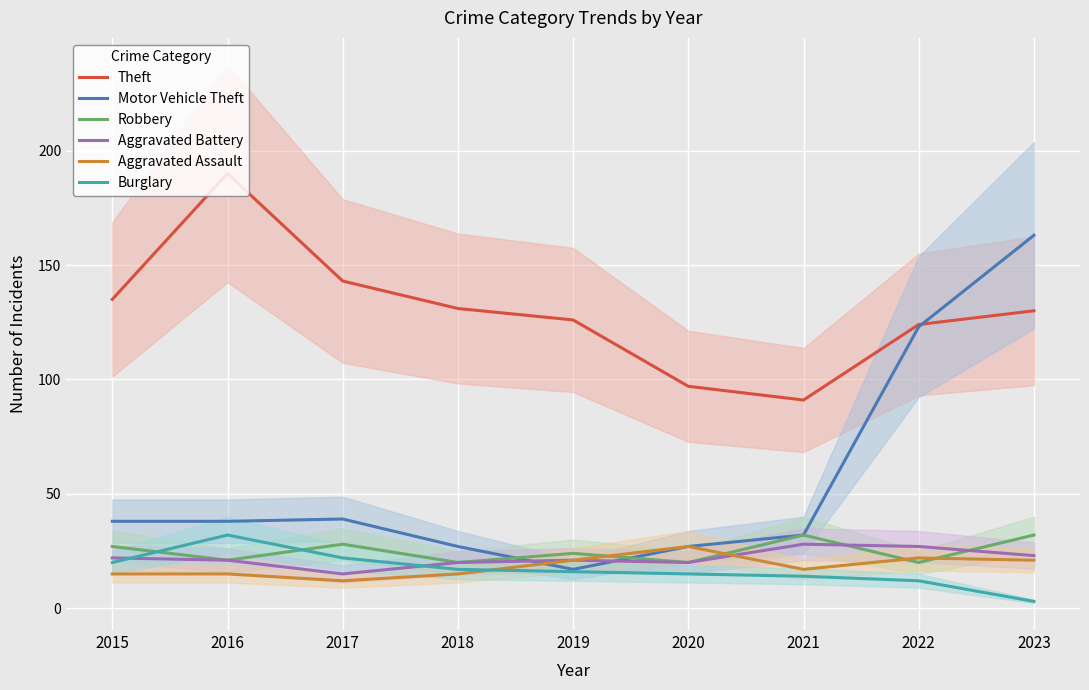

The Motor Vehicle Theft series shows 19 at 2018. True or false?

False